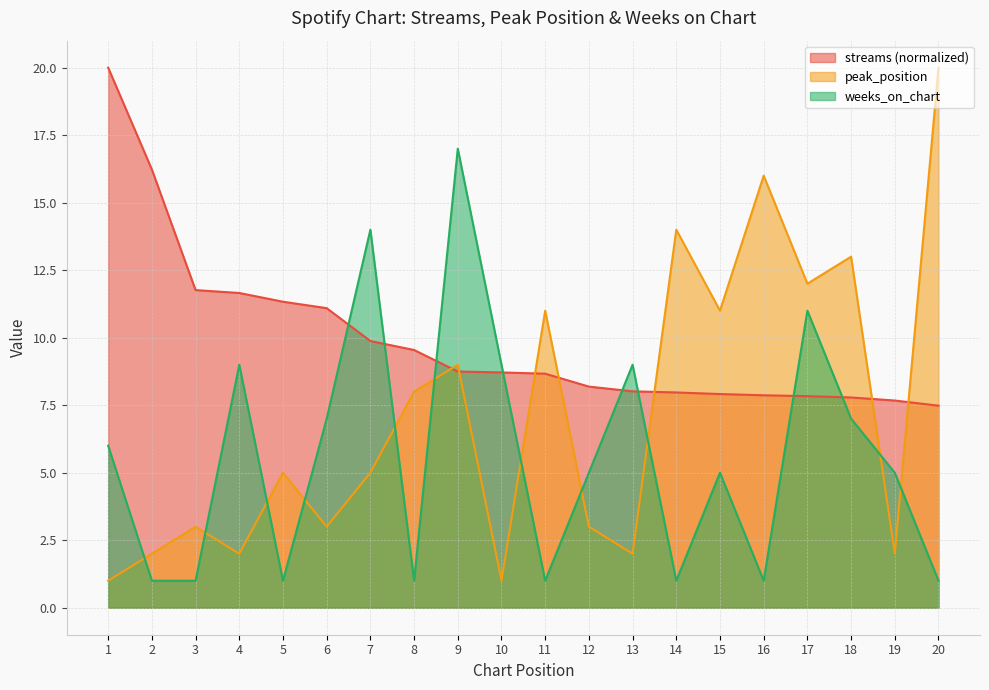

Reading right to left, transcribe all the data shown in this chart.

streams: 20=7.5	19=7.7	18=7.8	17=7.8	16=7.9	15=7.9	14=8.0	13=8.0	12=8.2	11=8.7	10=8.7	9=8.7	8=9.5	7=9.9	6=11.1	5=11.3	4=11.7	3=11.8	2=16.2	1=20.0
peak_position: 20=20.0	19=2.0	18=13.0	17=12.0	16=16.0	15=11.0	14=14.0	13=2.0	12=3.0	11=11.0	10=1.0	9=9.0	8=8.0	7=5.0	6=3.0	5=5.0	4=2.0	3=3.0	2=2.0	1=1.0
weeks_on_chart: 20=1.0	19=5.0	18=7.0	17=11.0	16=1.0	15=5.0	14=1.0	13=9.0	12=5.0	11=1.0	10=9.0	9=17.0	8=1.0	7=14.0	6=7.0	5=1.0	4=9.0	3=1.0	2=1.0	1=6.0